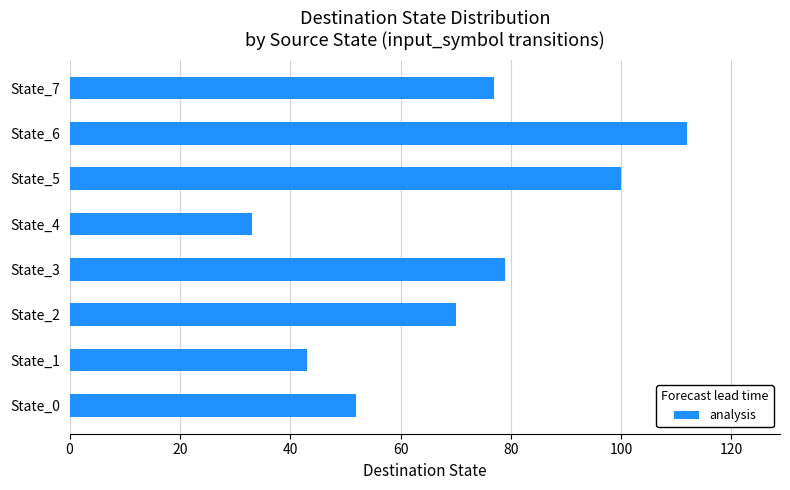

What is the sum of the values at State_0 and State_4?

85